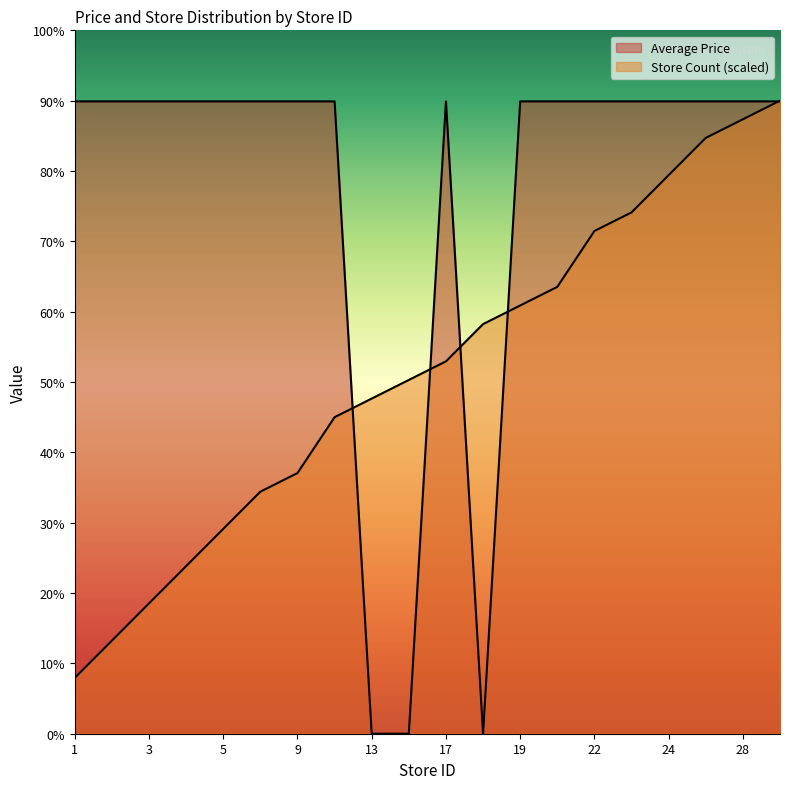

Between 2 and 30, which series saw the biggest shift?

Store Count